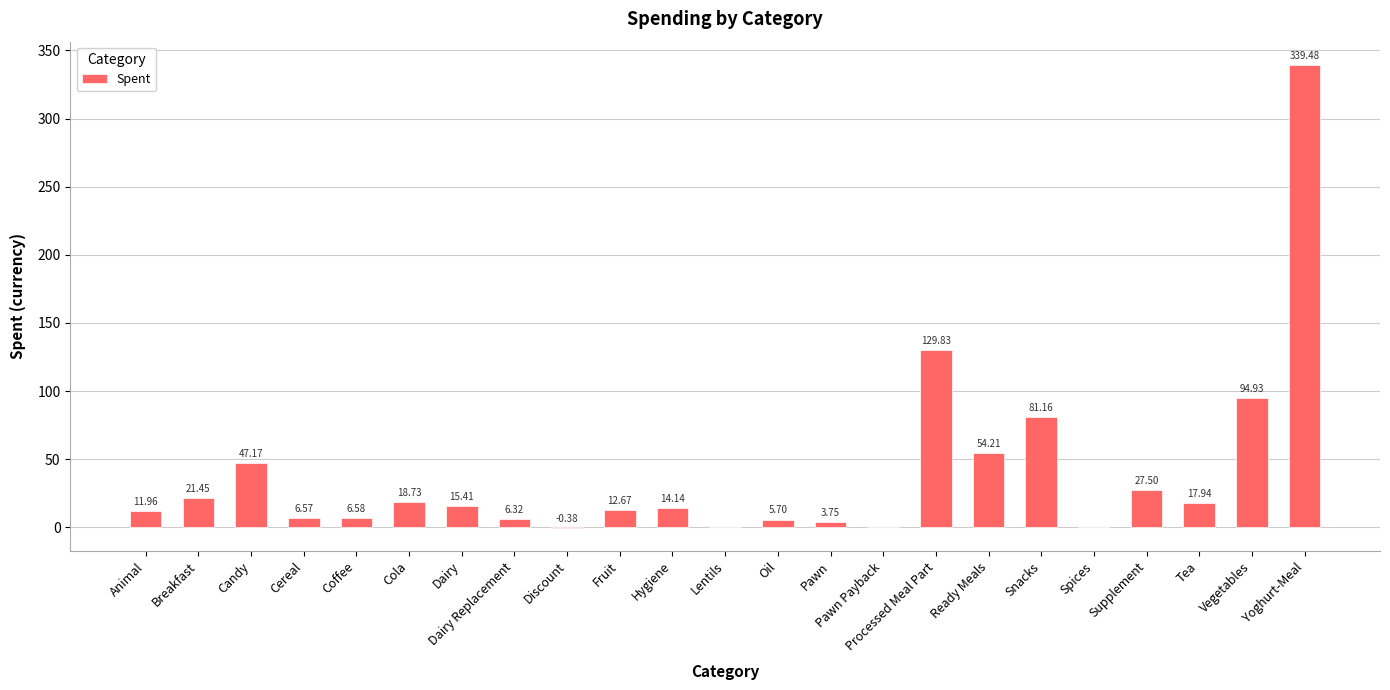

Are the bars horizontal?

No